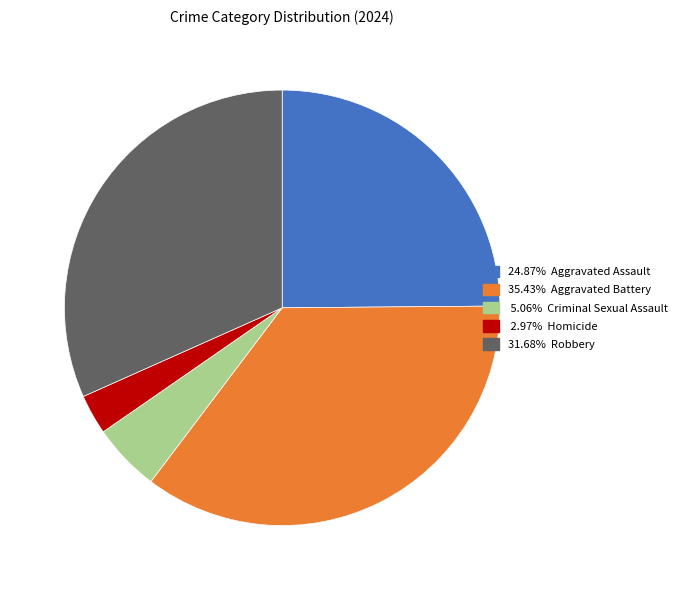

Does any single category account for the majority?

No